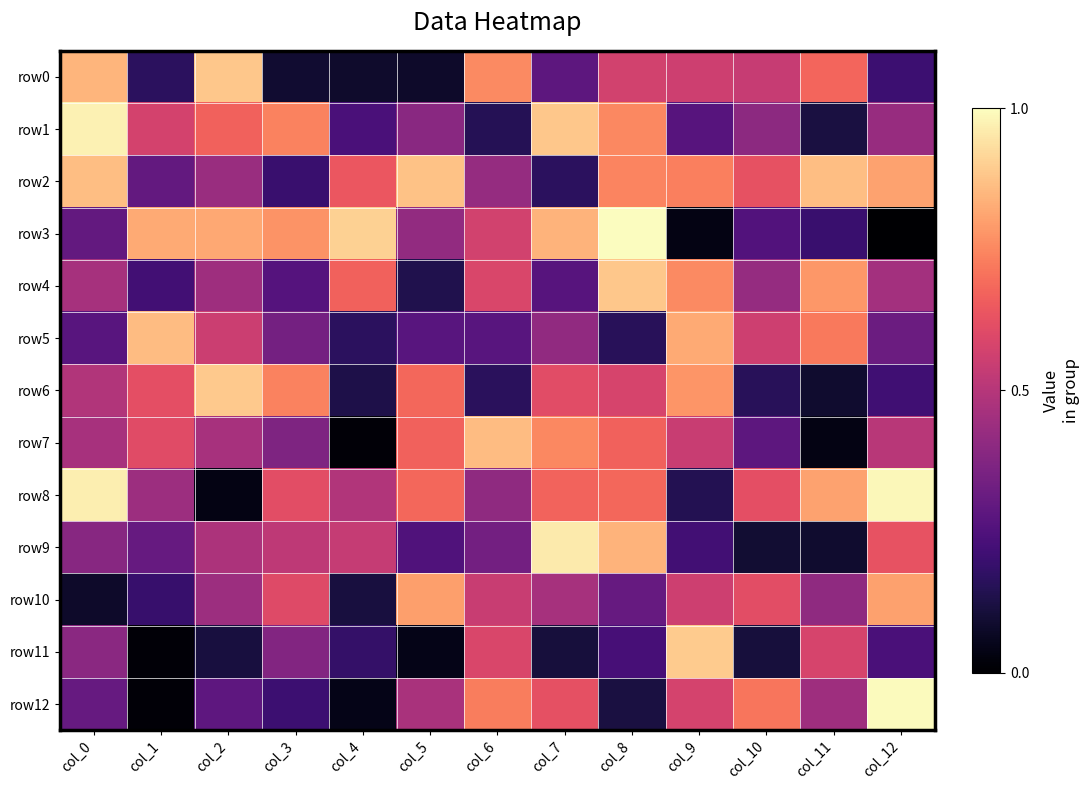

At which category is the sum across all series the highest?

col_8